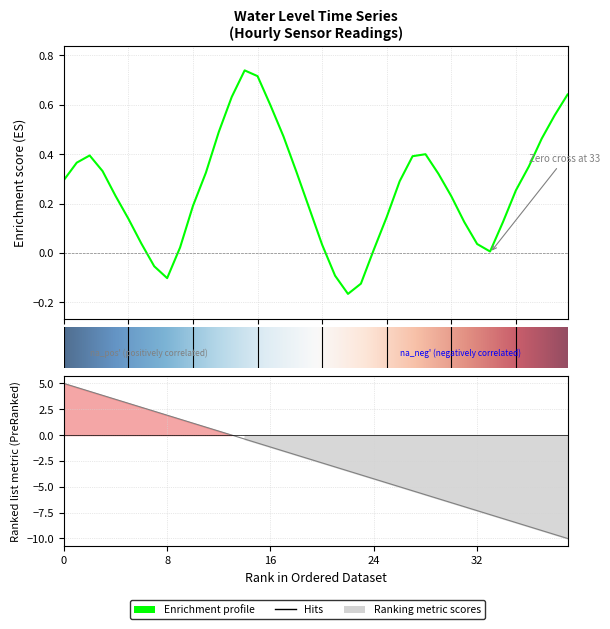

Reading left to right, extract all data points from this chart.

0.3	0.4	0.4	0.3	0.2	0.1	0.0	-0.1	-0.1	0.0	0.2	0.3	0.5	0.6	0.7	0.7	0.6	0.5	0.3	0.2	0.0	-0.1	-0.2	-0.1	0.0	0.1	0.3	0.4	0.4	0.3	0.2	0.1	0.0	0.0	0.1	0.3	0.3	0.5	0.6	0.6